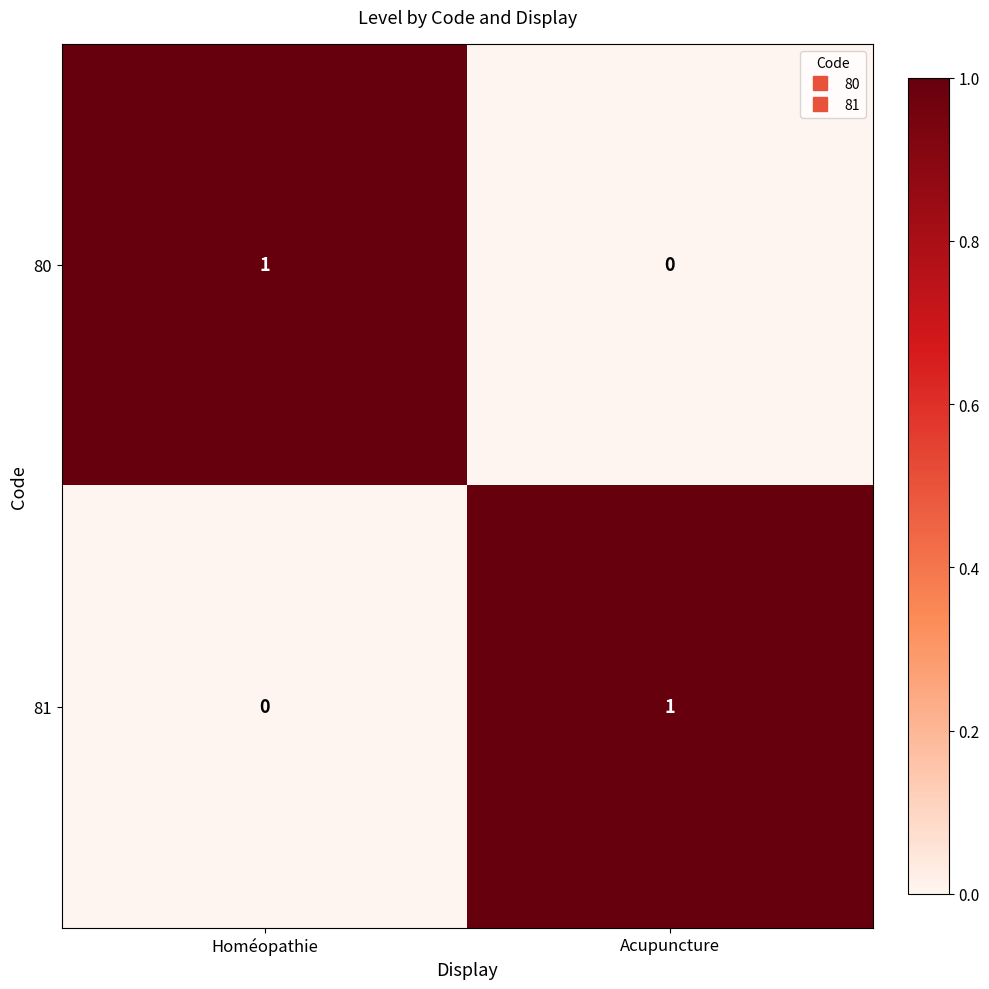

Reading left to right, transcribe all the data shown in this chart.

80: 1	0
81: 0	1